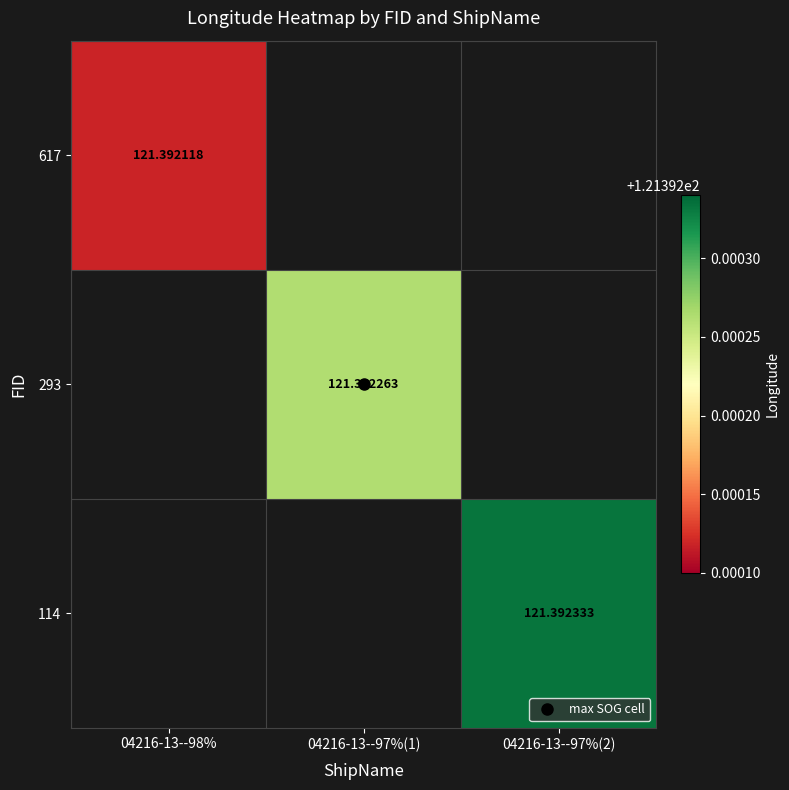

Which category has the lowest value across all series?

04216-13--98%